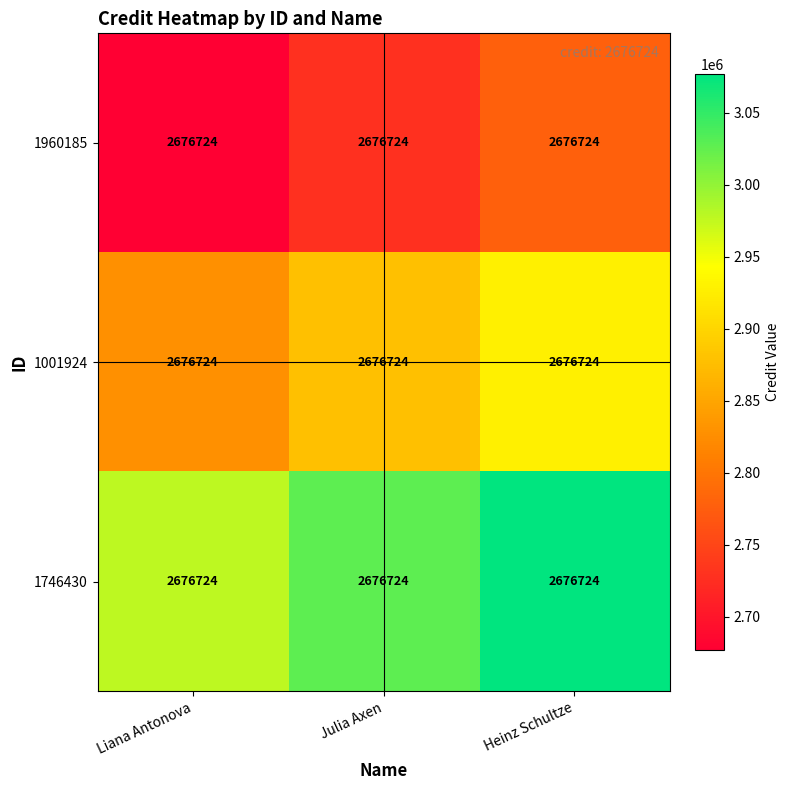

The 1746430 series shows 2976724 at Liana Antonova. True or false?

True